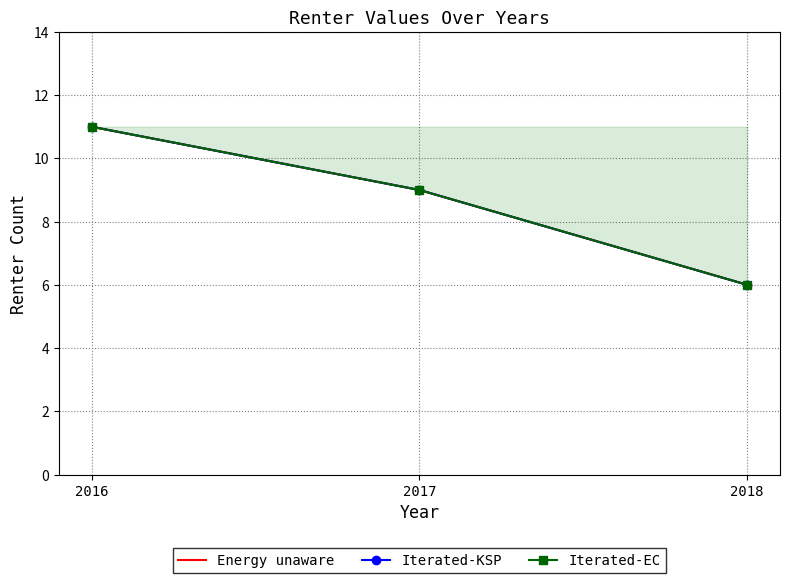

Which category has the lowest value across all series?

2018